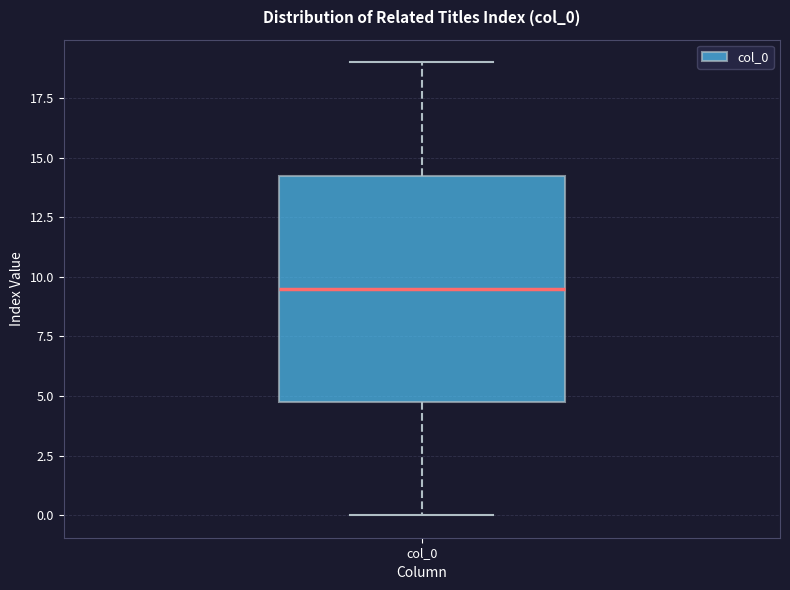

Where does the median line of the box for col_0 sit on the y-axis? The values are not printed on the chart, so give them approximately, as read against the axis.

9.5